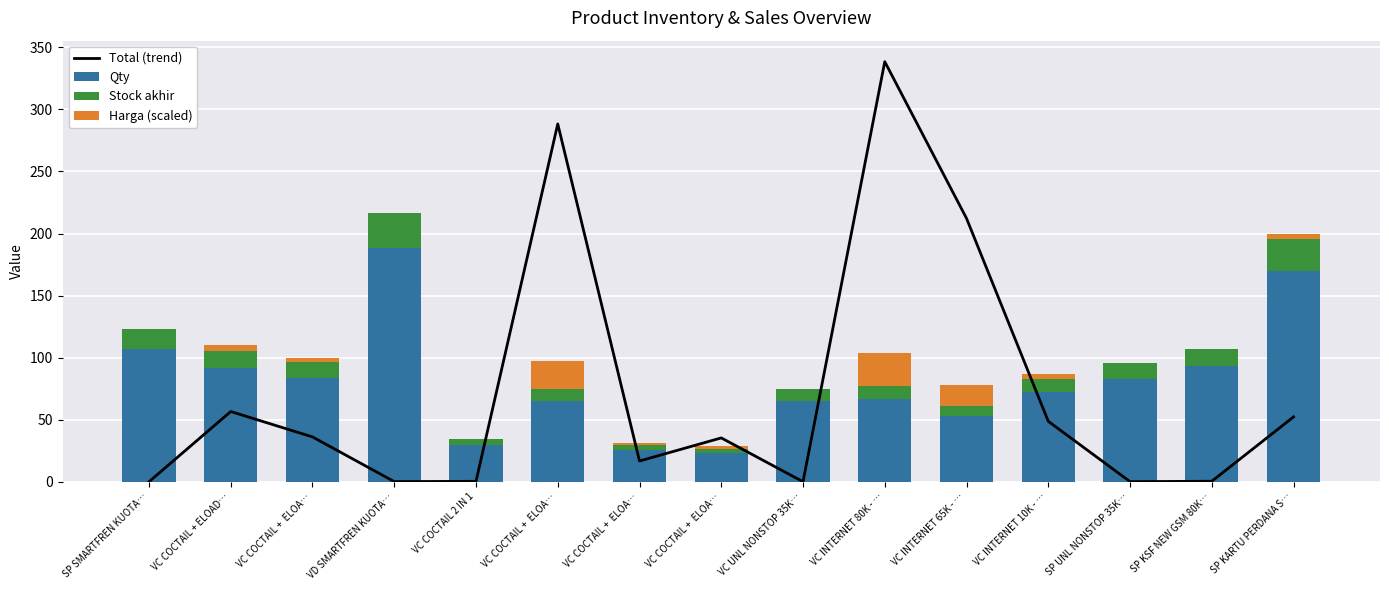

Reading right to left, extract all data points from this chart.

Total (trend): SP KARTU PERDANA S…=52.4	SP KSF NEW GSM 80K…=0.5	SP UNL NONSTOP 35K…=0.2	VC INTERNET 10K - …=48.8	VC INTERNET 65K - …=212.2	VC INTERNET 80K - …=338.4	VC UNL NONSTOP 35K…=0.2	VC COCTAIL +  ELOA…=35.4	VC COCTAIL +  ELOA…=16.8	VC COCTAIL +  ELOA…=288.3	VC COCTAIL 2 IN 1=0.5	VD SMARTFREN KUOTA…=0.2	VC COCTAIL +  ELOA…=36.2	VC COCTAIL + ELOAD…=56.7	SP SMARTFREN KUOTA…=0.1
Qty: SP KARTU PERDANA S…=170.0	SP KSF NEW GSM 80K…=93.0	SP UNL NONSTOP 35K…=83.0	VC INTERNET 10K - …=72.0	VC INTERNET 65K - …=53.0	VC INTERNET 80K - …=67.0	VC UNL NONSTOP 35K…=65.0	VC COCTAIL +  ELOA…=23.0	VC COCTAIL +  ELOA…=26.0	VC COCTAIL +  ELOA…=65.0	VC COCTAIL 2 IN 1=30.0	VD SMARTFREN KUOTA…=188.0	VC COCTAIL +  ELOA…=84.0	VC COCTAIL + ELOAD…=92.0	SP SMARTFREN KUOTA…=107.0
Stock akhir: SP KARTU PERDANA S…=25.5	SP KSF NEW GSM 80K…=14.0	SP UNL NONSTOP 35K…=12.5	VC INTERNET 10K - …=10.8	VC INTERNET 65K - …=8.0	VC INTERNET 80K - …=10.0	VC UNL NONSTOP 35K…=9.8	VC COCTAIL +  ELOA…=3.5	VC COCTAIL +  ELOA…=3.9	VC COCTAIL +  ELOA…=9.8	VC COCTAIL 2 IN 1=4.5	VD SMARTFREN KUOTA…=28.2	VC COCTAIL +  ELOA…=12.6	VC COCTAIL + ELOAD…=13.8	SP SMARTFREN KUOTA…=16.0
Harga (scaled): SP KARTU PERDANA S…=4.1	SP KSF NEW GSM 80K…=0.0	SP UNL NONSTOP 35K…=0.0	VC INTERNET 10K - …=3.9	VC INTERNET 65K - …=16.8	VC INTERNET 80K - …=26.8	VC UNL NONSTOP 35K…=0.0	VC COCTAIL +  ELOA…=2.8	VC COCTAIL +  ELOA…=1.3	VC COCTAIL +  ELOA…=22.8	VC COCTAIL 2 IN 1=0.0	VD SMARTFREN KUOTA…=0.0	VC COCTAIL +  ELOA…=2.9	VC COCTAIL + ELOAD…=4.5	SP SMARTFREN KUOTA…=0.0